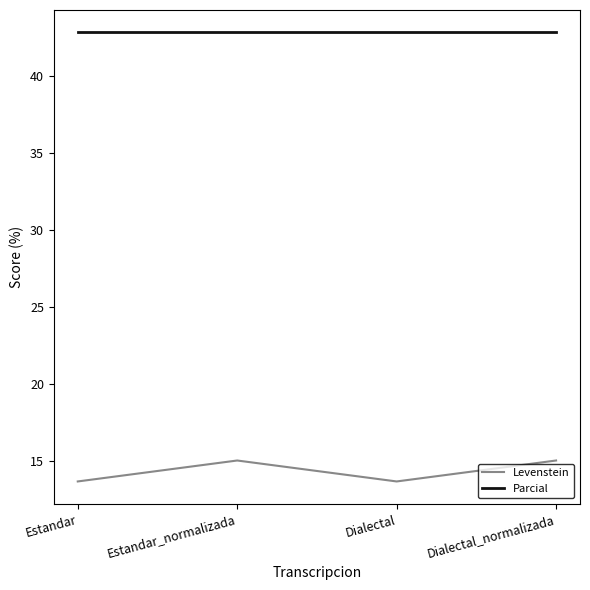

Reading left to right, list all the values displayed in this chart.

Levenstein: 13.6	15.0	13.6	15.0
Parcial: 42.9	42.9	42.9	42.9